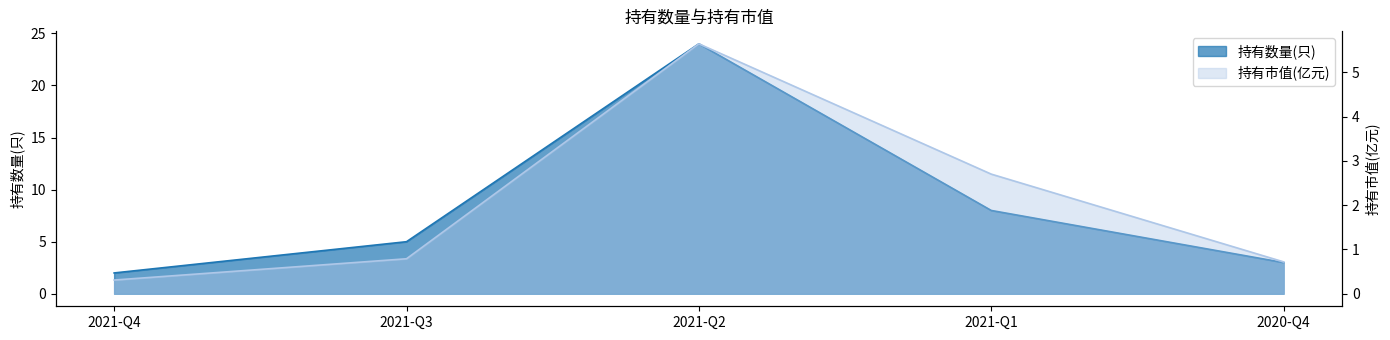

What is the label of the 2nd point from the left?

2021-Q3